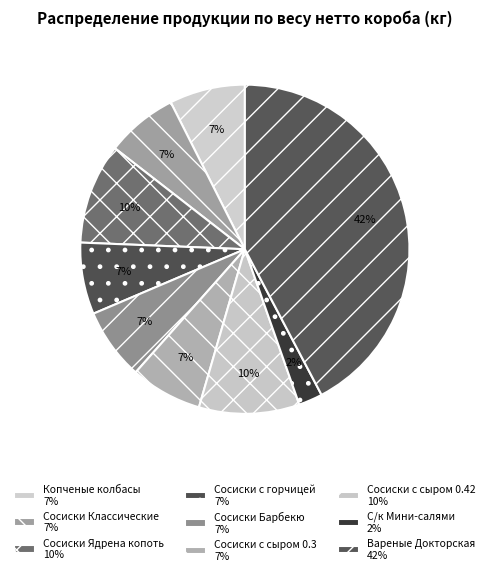

Do С/к Мини-салями and Сосиски Ядрена копоть together represent more than half of the pie?

No